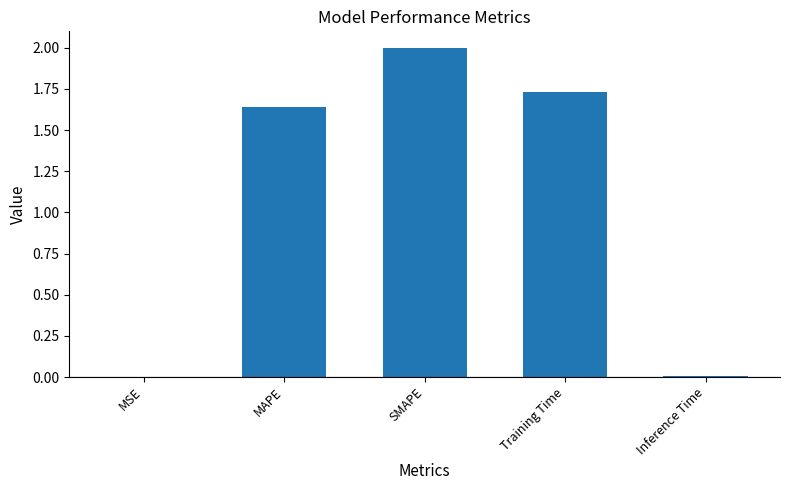

What is the maximum value shown in the chart?

2.0